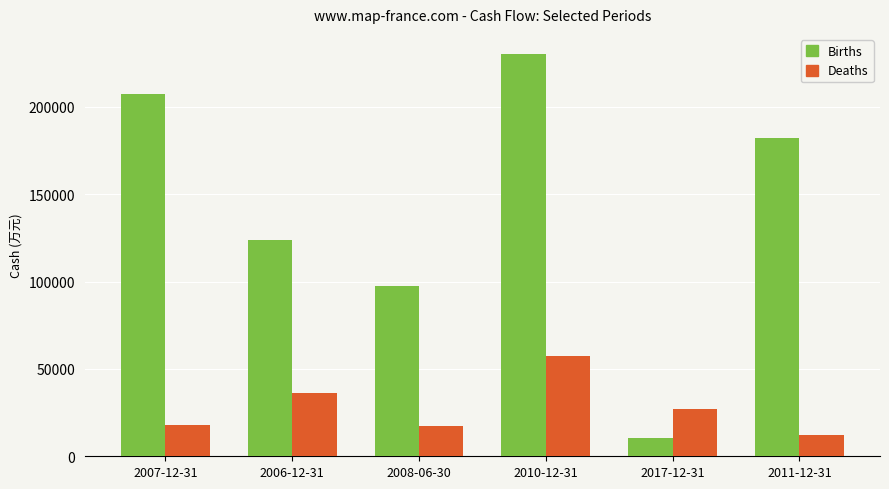

Which series has the widest spread of values?

Births